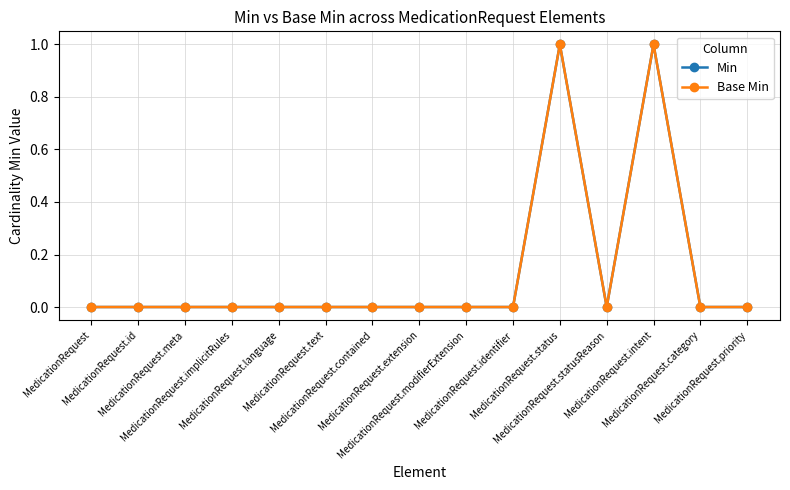

How many lines are shown in the chart?

2